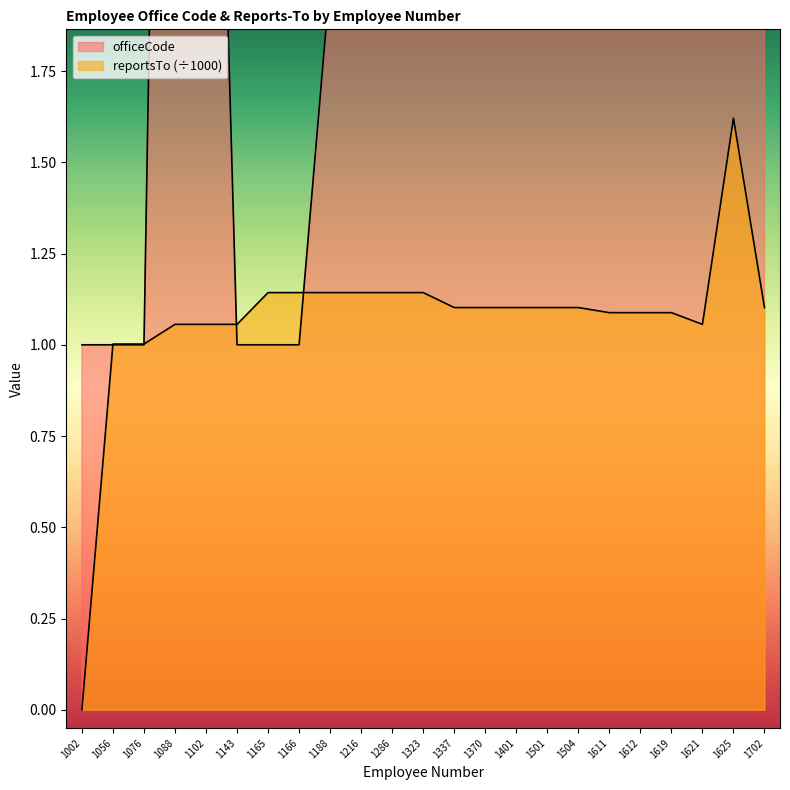

What is the sum of the officeCode values at 1504 and 1370?

11.0